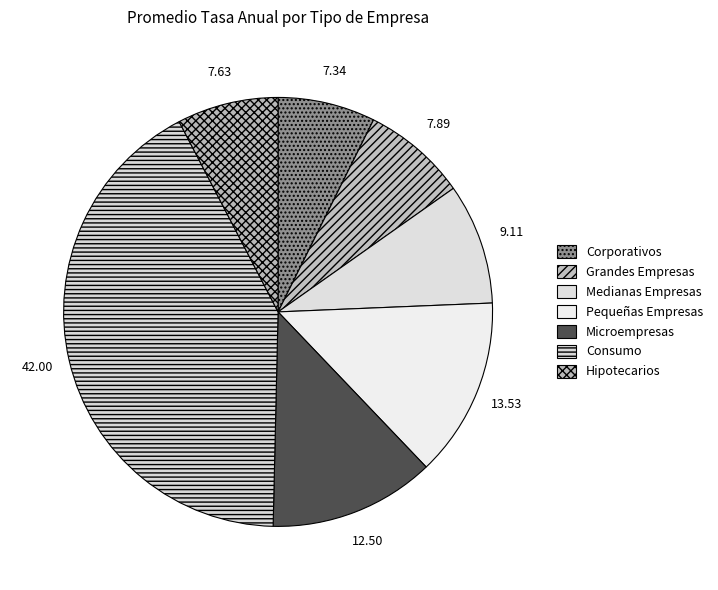

How many segments does this pie chart have?

7